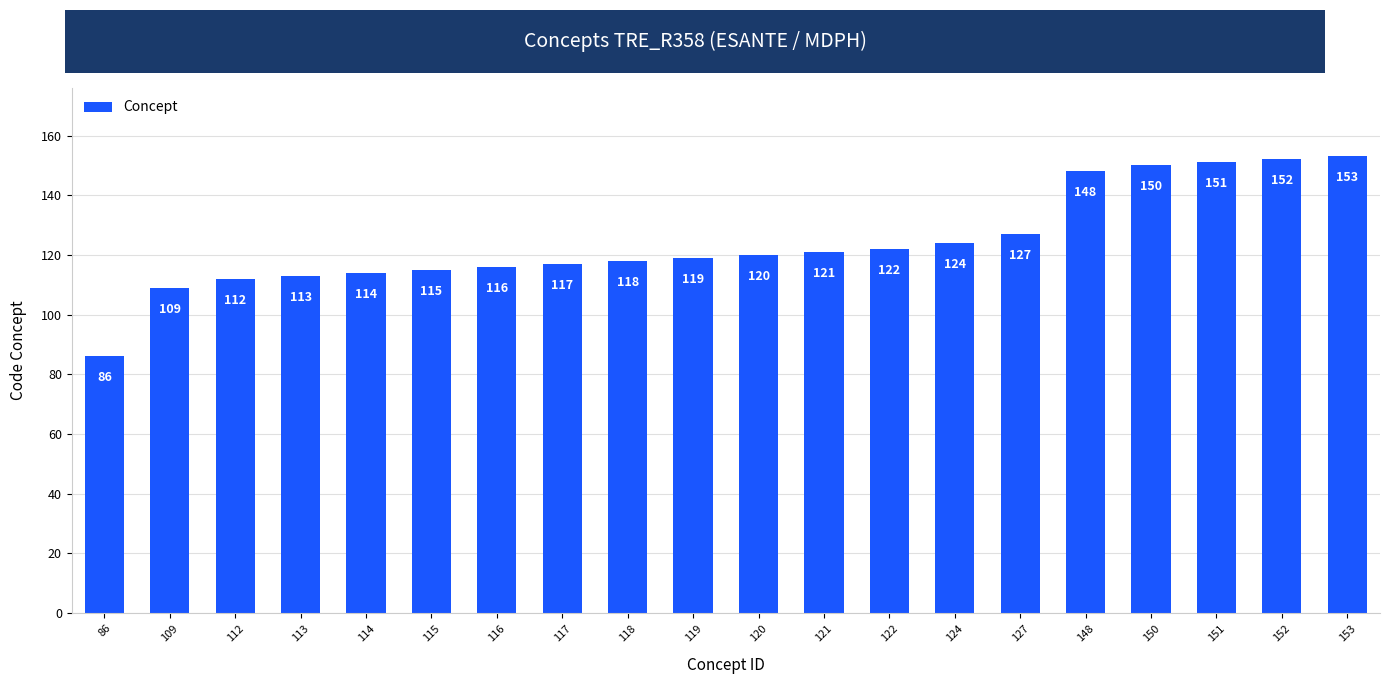

What value does the data have at 112, to the nearest 10?

110